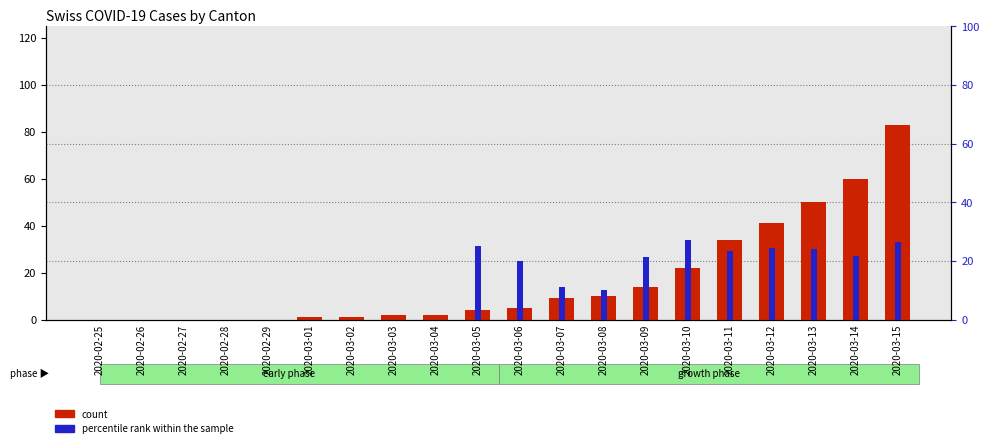

What is the label of the 7th bar from the left?

2020-03-02